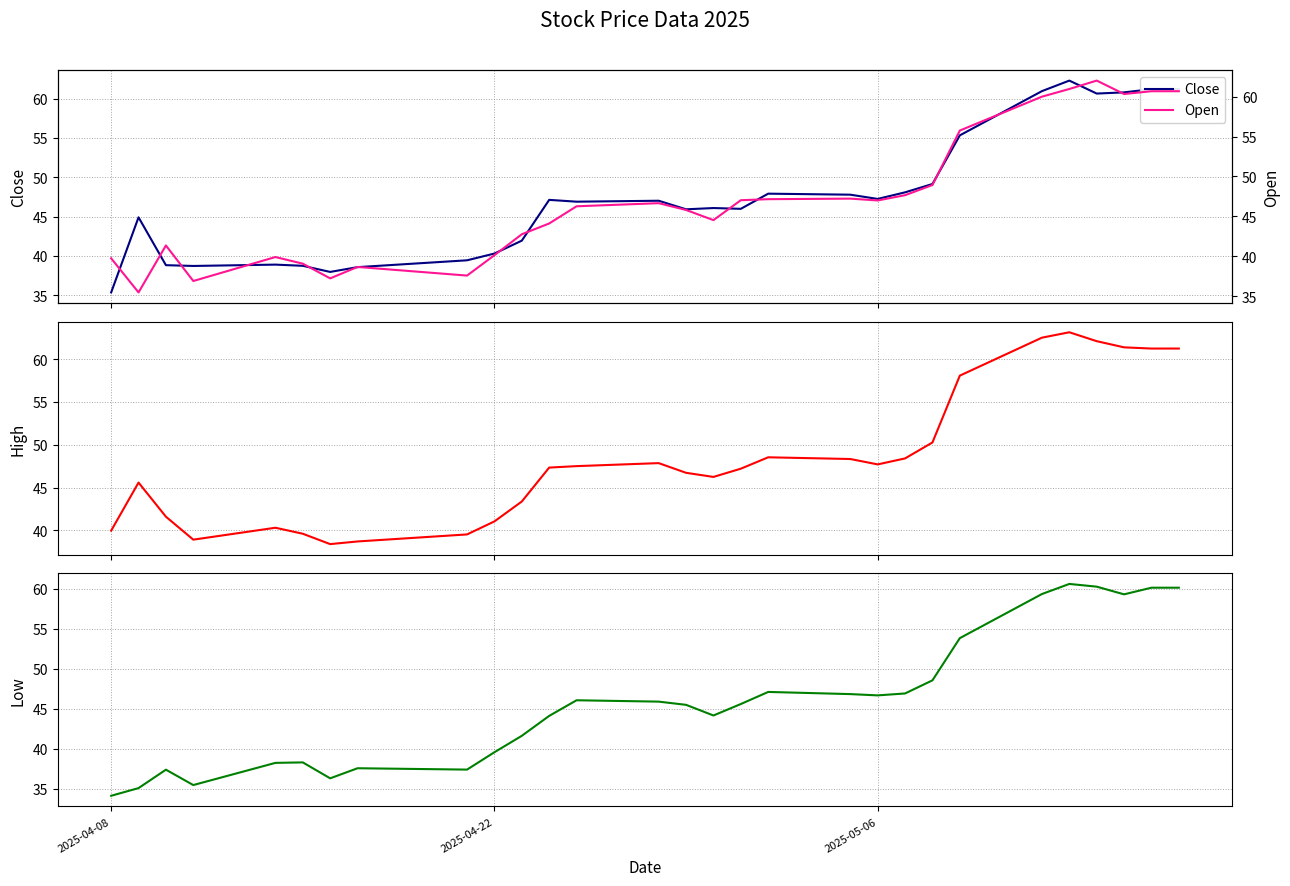

Count the number of data series in this chart.

4